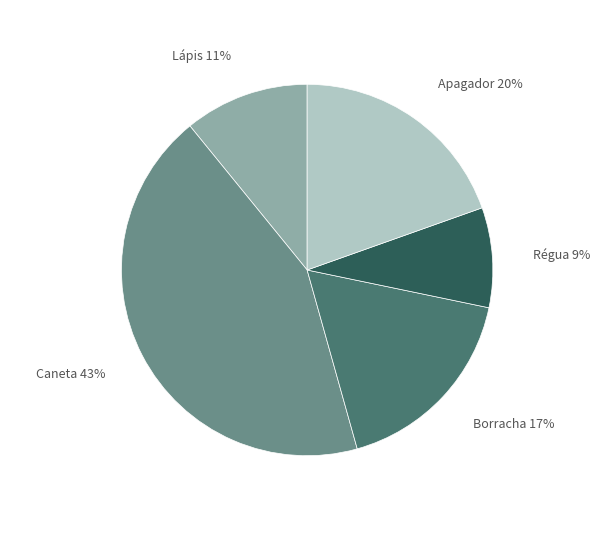

Is there any slice that represents more than half of the pie?

No